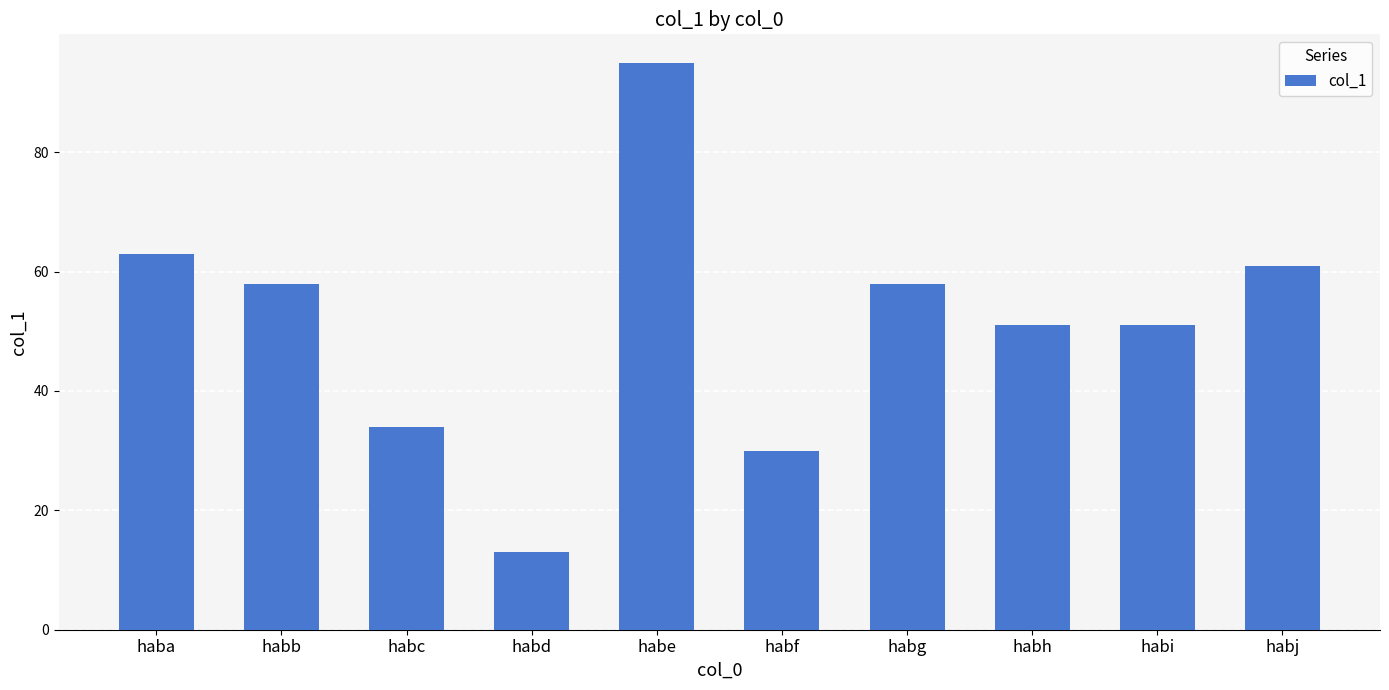

What is the greatest value displayed?

95